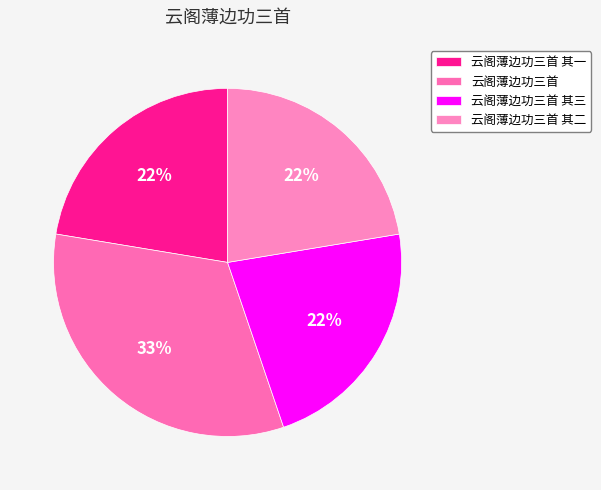

Which category has the biggest portion of the pie?

云阁薄边功三首